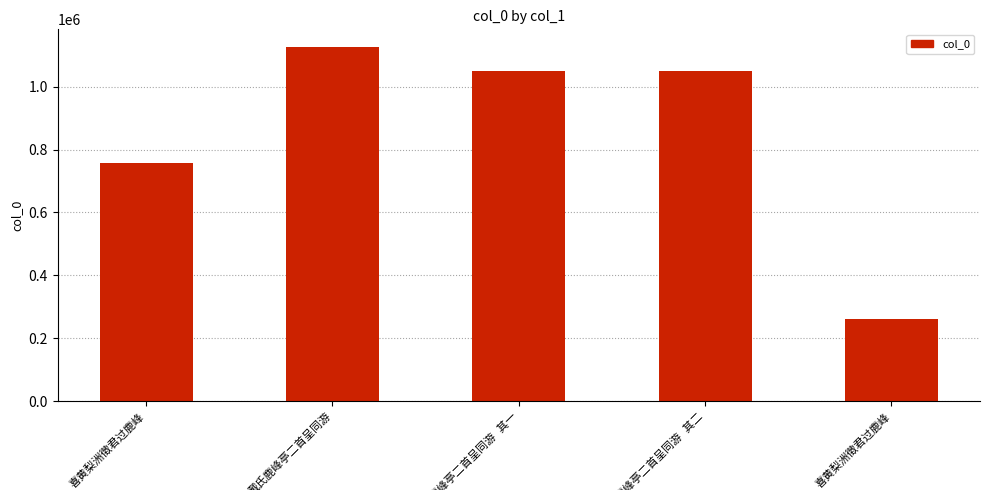

Count the number of data series in this chart.

1